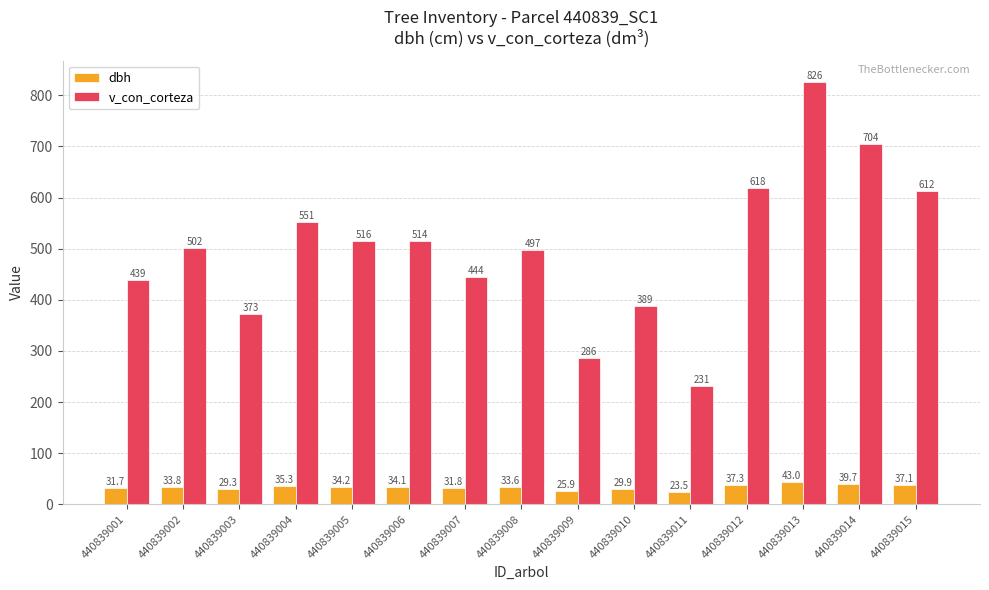

At which label does v_con_corteza first exceed 501?

440839002